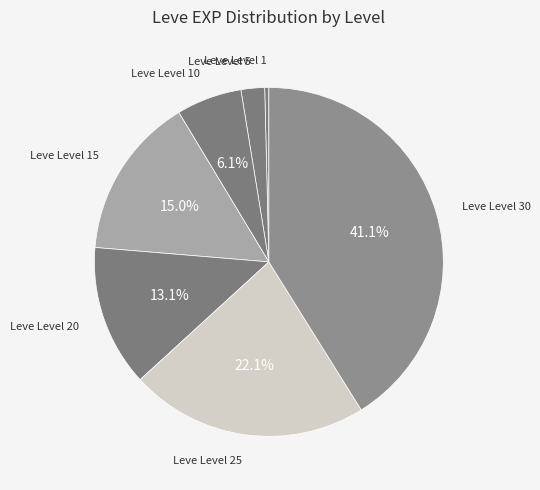

Count the number of slices in the pie.

7